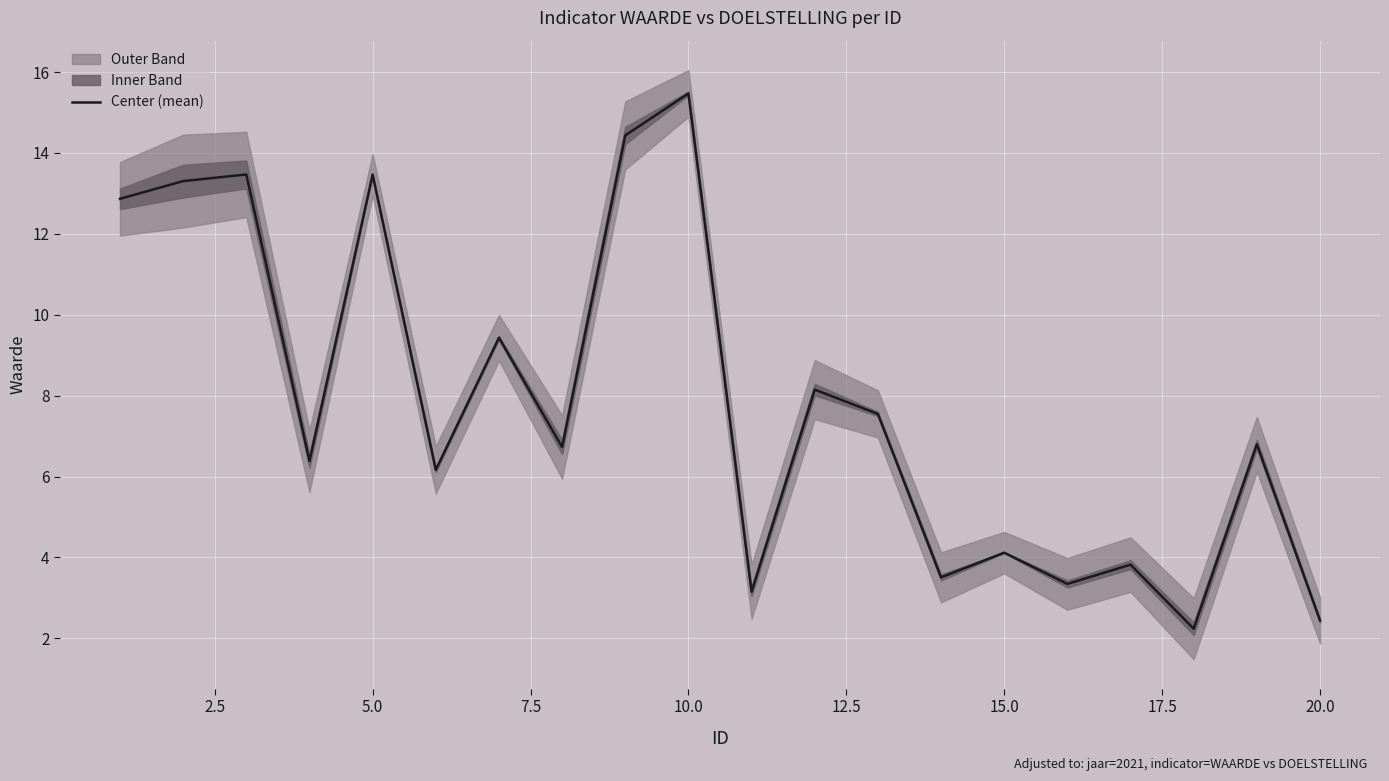

True or false: Center (mean) has a value of 3.5 at 20.0.

False